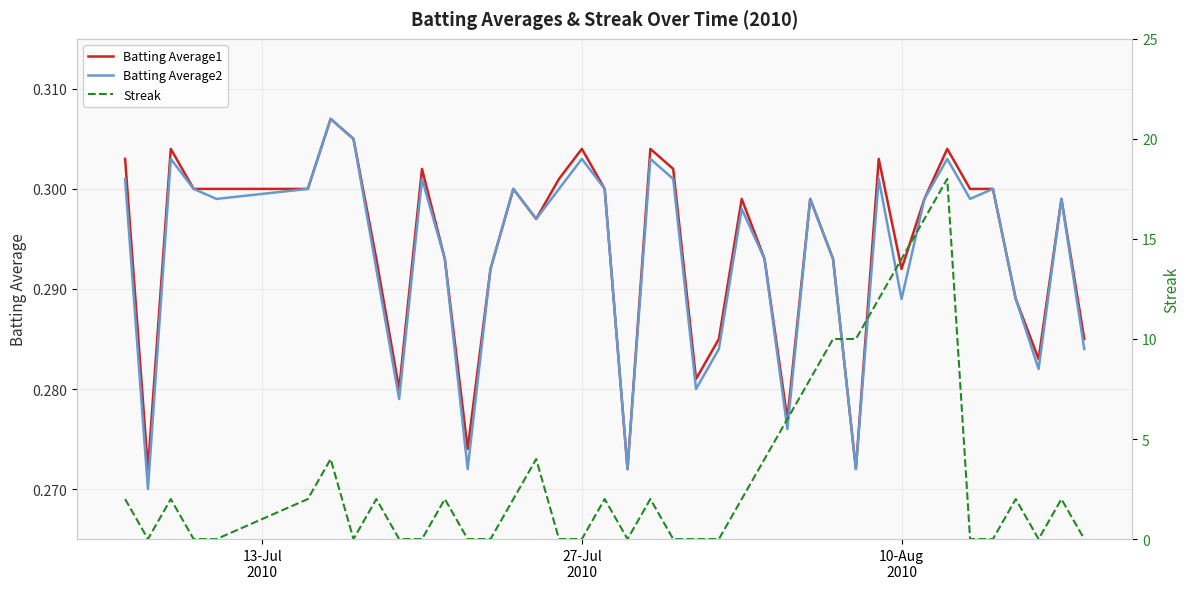

How many lines are shown in the chart?

3